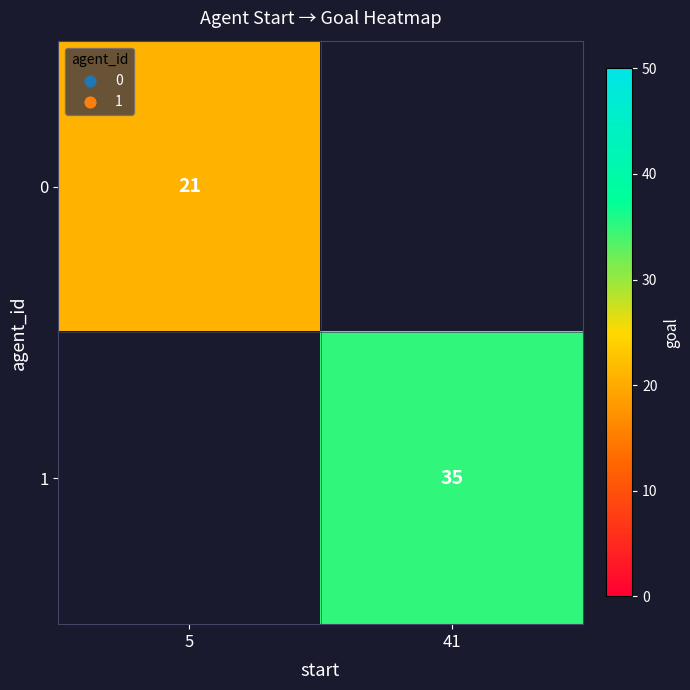

The 0 series shows 21 at 5. True or false?

True